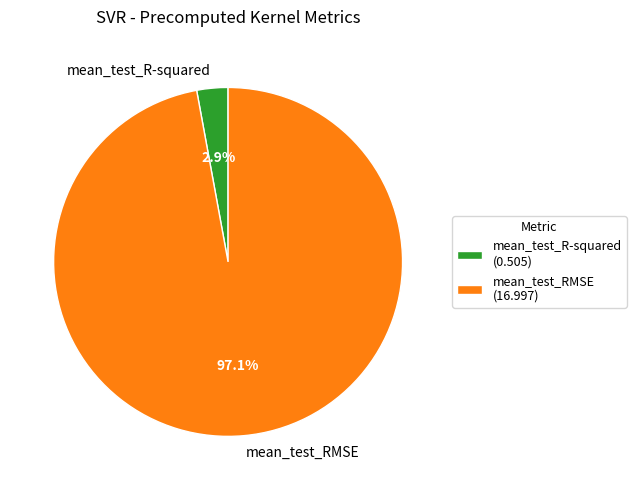

How many slices are in this pie chart?

2